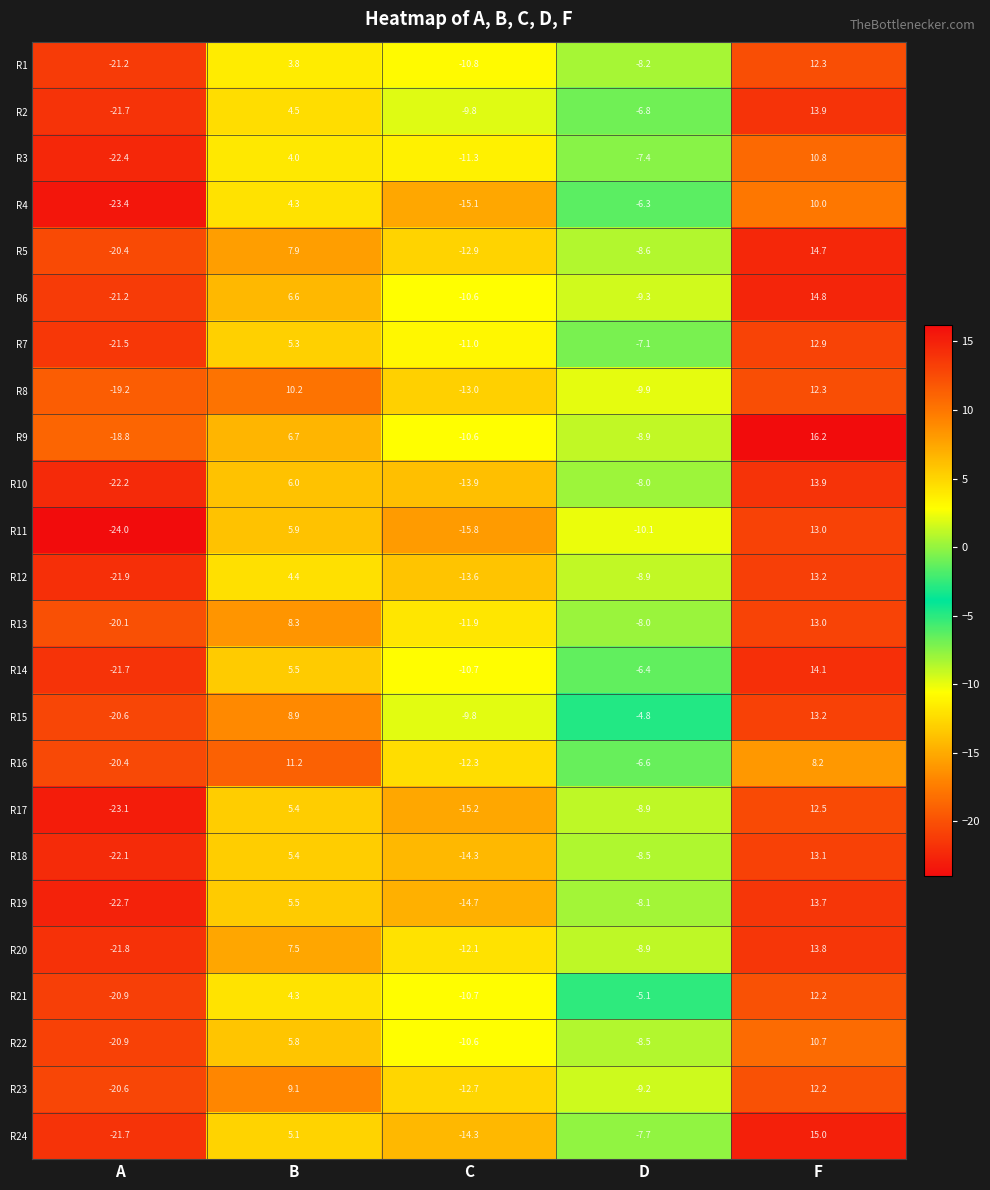

The R15 series shows -4.8 at D. True or false?

True